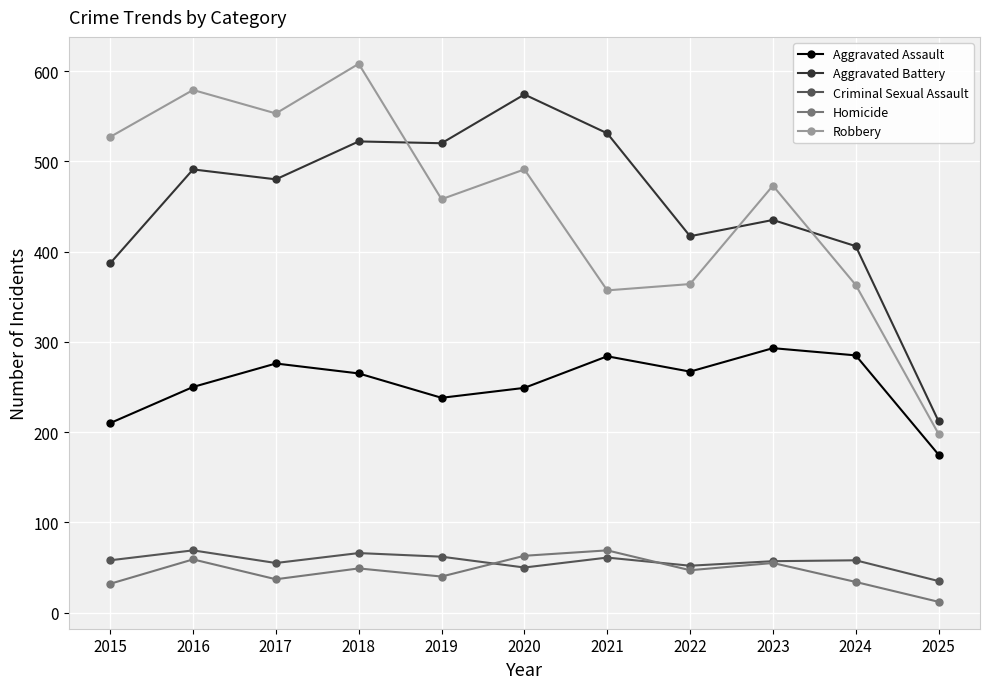

At how many categories does at least one series exceed 84?

11